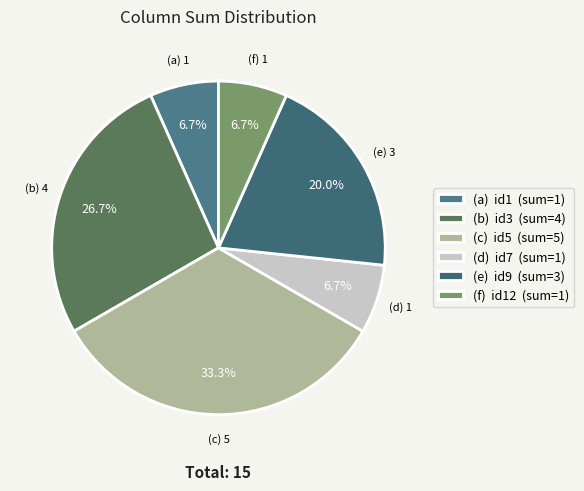

How many slices are in this pie chart?

6